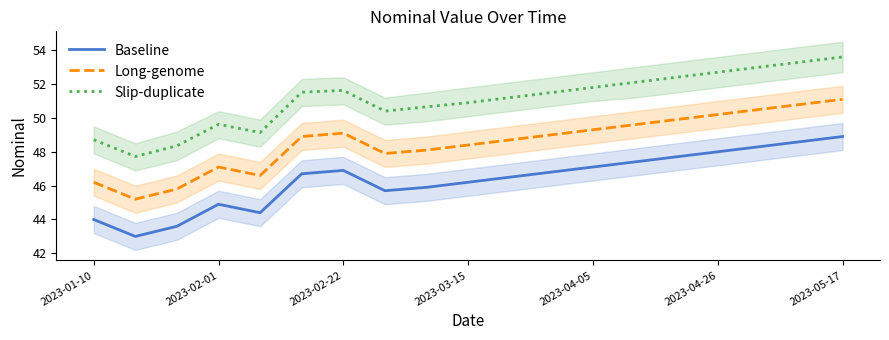

How many interior local peaks does the Slip-duplicate series have?

2